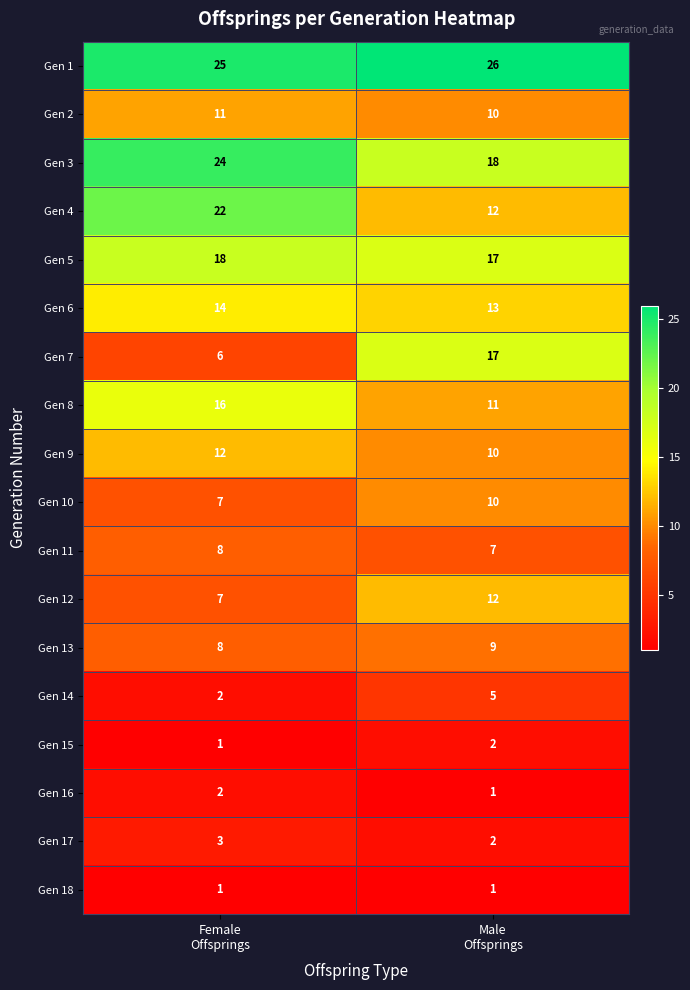

Which series has the largest range (max minus min)?

Gen 7